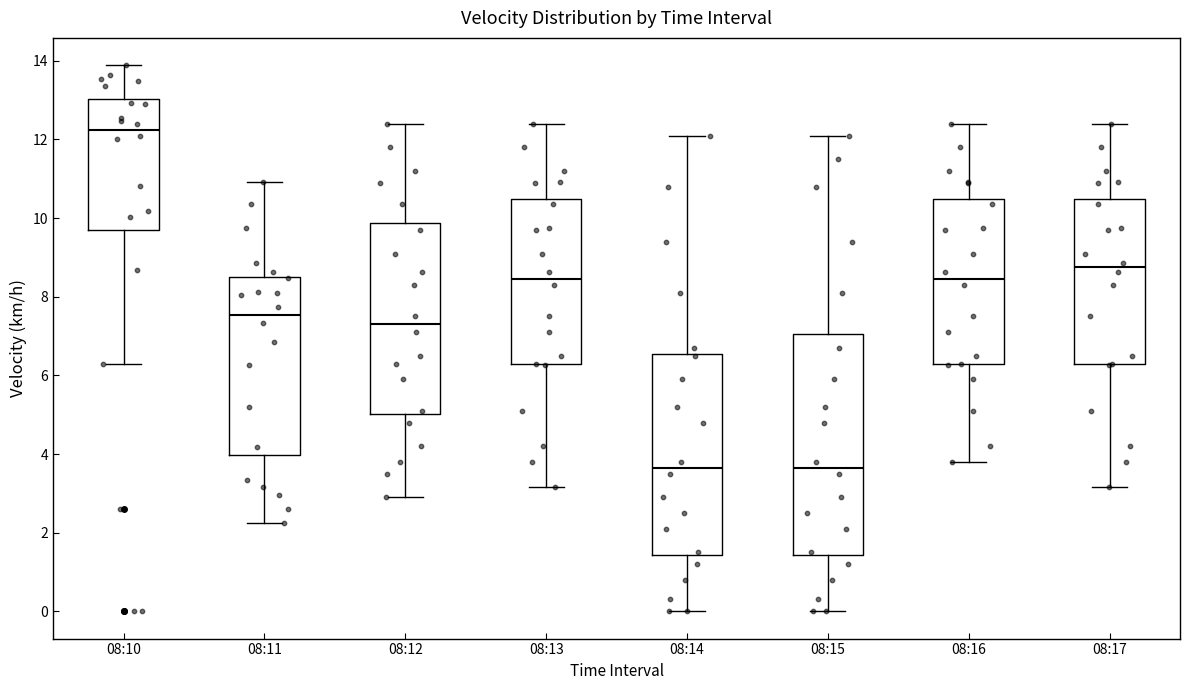

Reading left to right, transcribe this box plot: for each box, give where its median line is, the range the box spans, and where its two whiskers end, as read against the y-axis. The values are not printed on the chart, so give them approximately, as read against the axis.

08:10: median 12.2, box 9.6 to 13.0, whiskers 6.4 to 13.8
08:11: median 7.6, box 4.0 to 8.6, whiskers 2.2 to 11.0
08:12: median 7.4, box 5.0 to 9.8, whiskers 3.0 to 12.4
08:13: median 8.4, box 6.2 to 10.4, whiskers 3.2 to 12.4
08:14: median 3.6, box 1.4 to 6.6, whiskers 0.0 to 12.2
08:15: median 3.6, box 1.4 to 7.0, whiskers 0.0 to 12.2
08:16: median 8.4, box 6.2 to 10.4, whiskers 3.8 to 12.4
08:17: median 8.8, box 6.2 to 10.4, whiskers 3.2 to 12.4